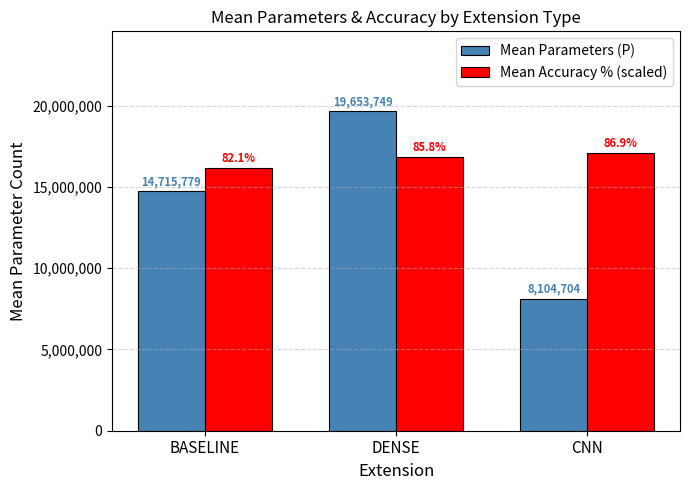

Is the value of Mean Accuracy % (scaled) at DENSE greater than the value of Mean Parameters (P) at DENSE?

No